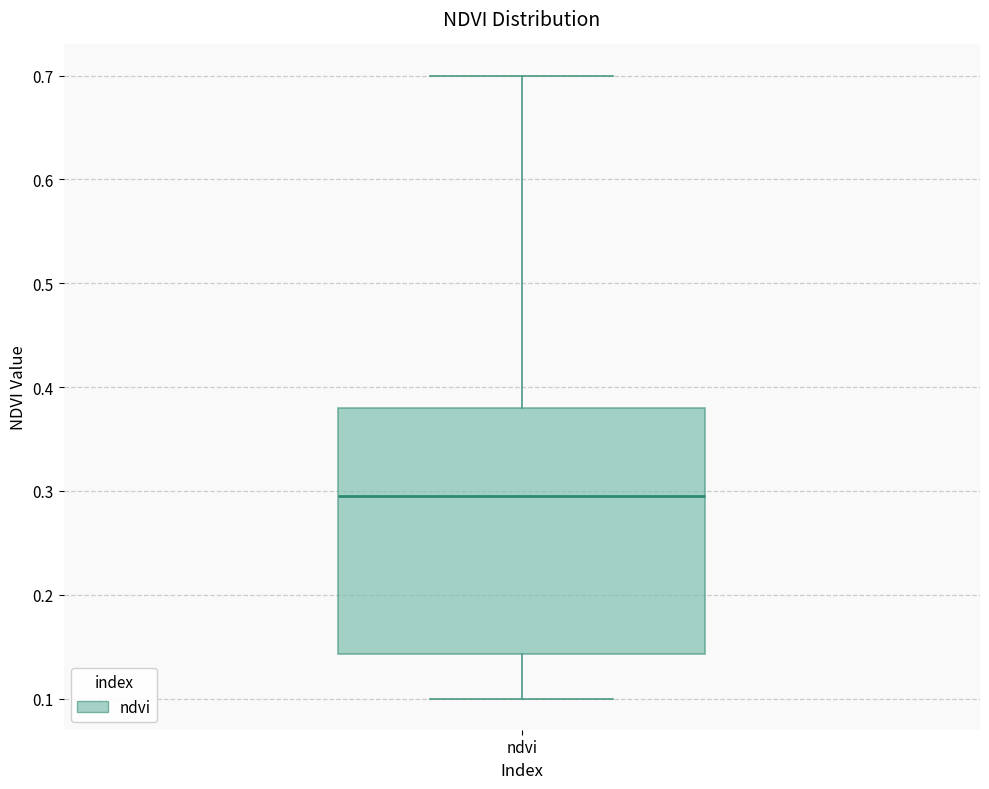

Read this box plot against the y-axis: the position of the median line, the range covered by the box, and the ends of both whiskers. The values are not printed on the chart, so give them approximately, as read against the axis.

median 0.30, box 0.14 to 0.38, whiskers 0.10 to 0.70